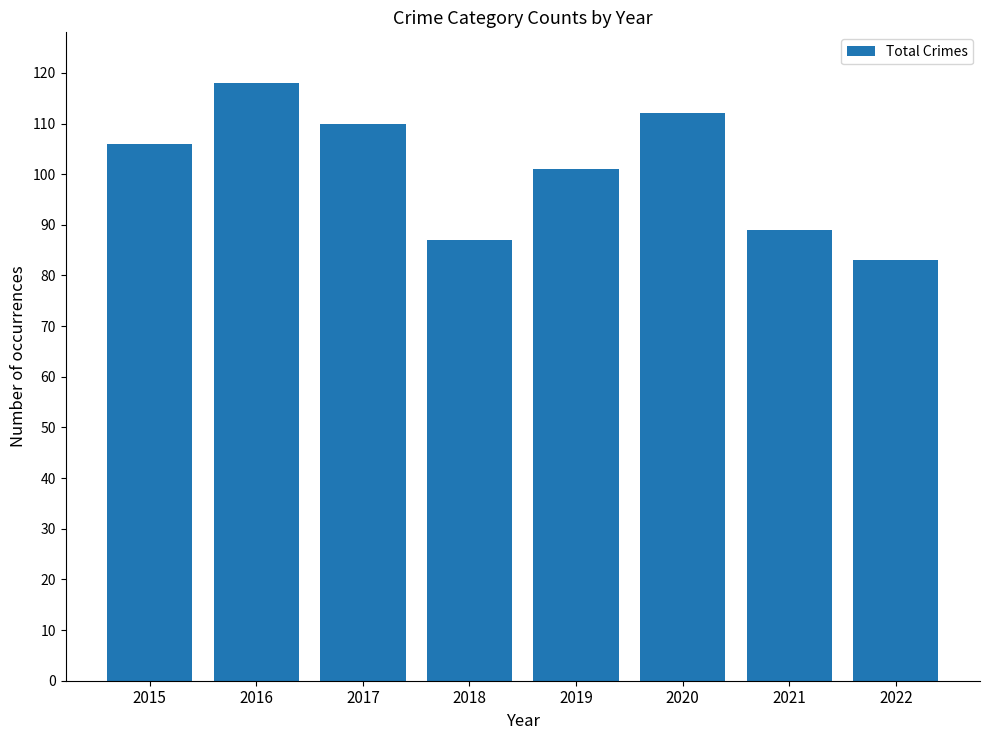

What is the ratio of the value at 2018 to the value at 2015?

0.8